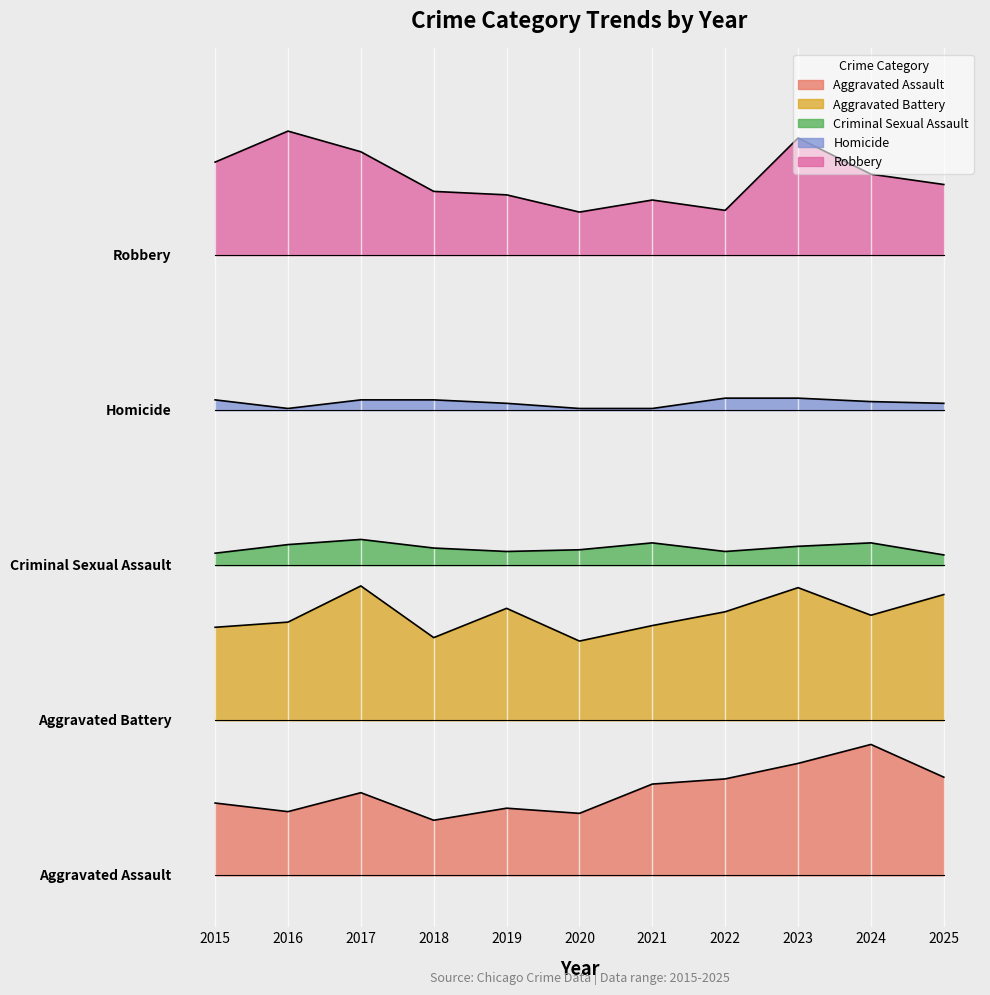

What are all the series names shown in the legend?

Aggravated Assault, Aggravated Battery, Criminal Sexual Assault, Homicide, Robbery